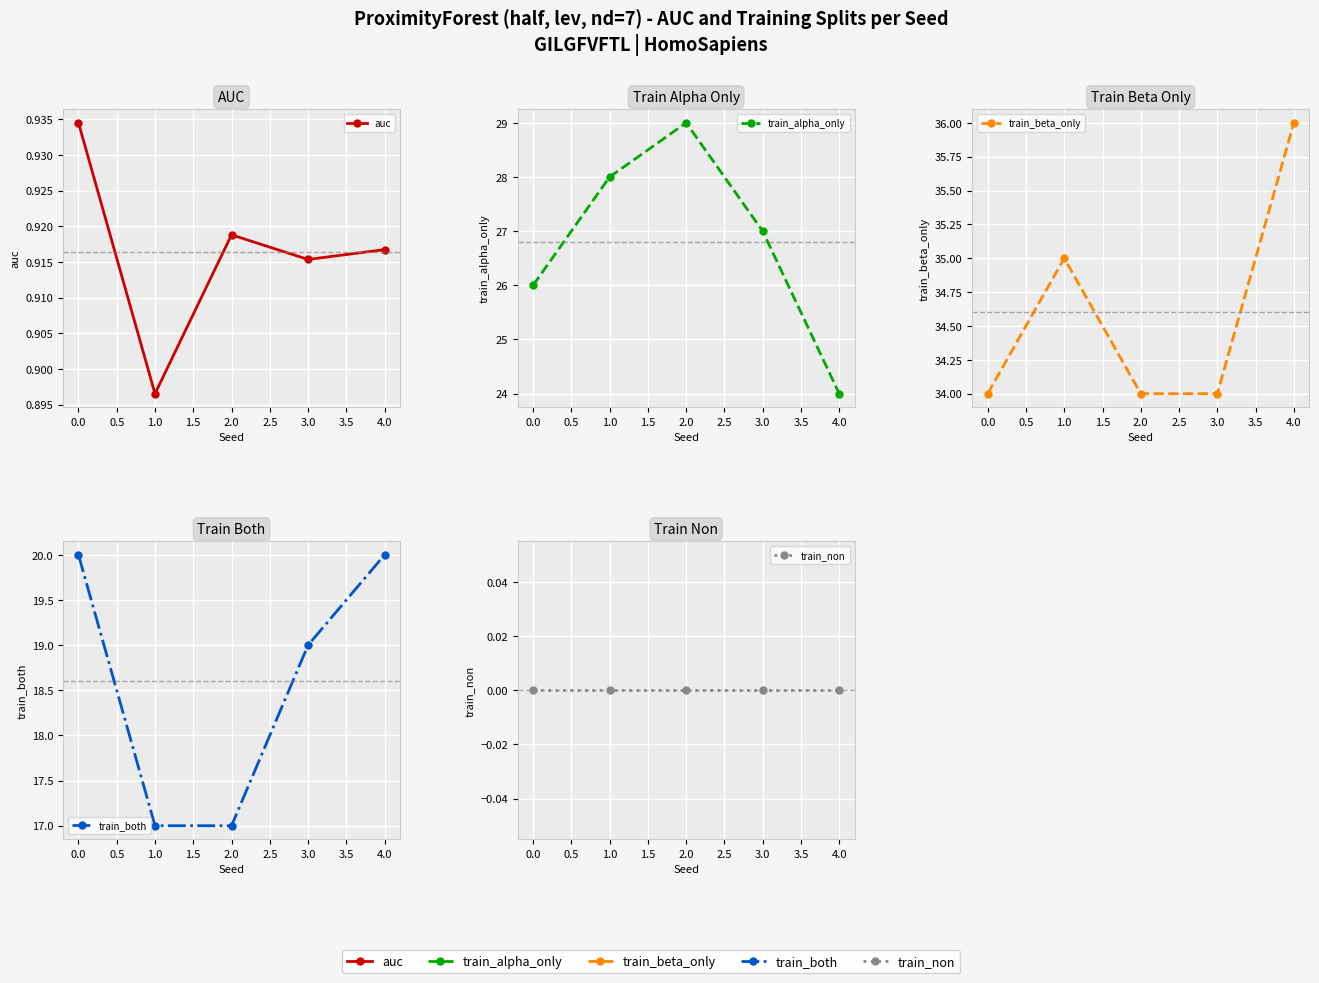

True or false: train_beta_only and auc intersect in this chart.

False